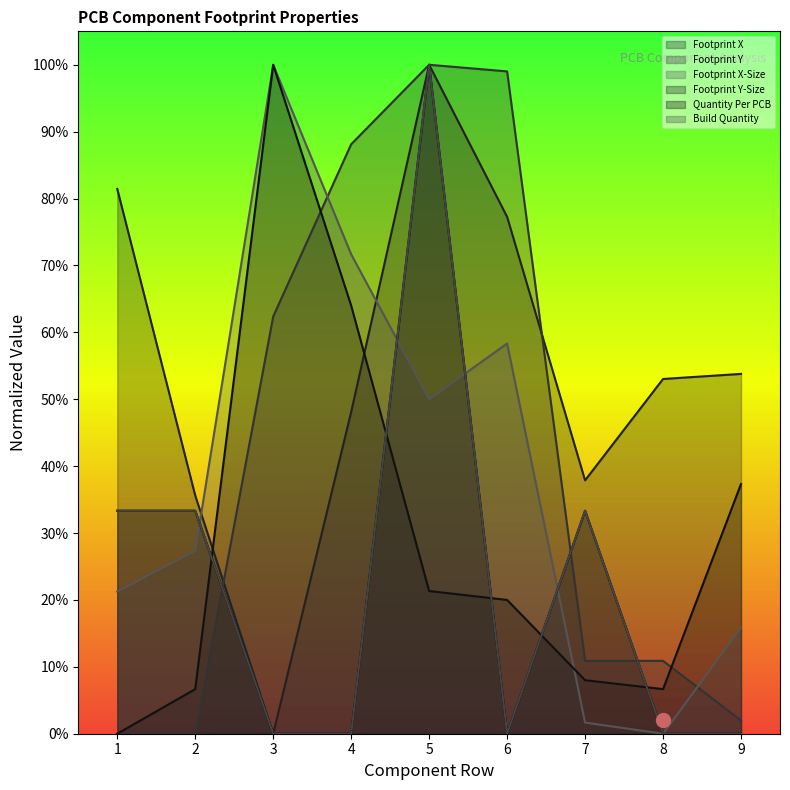

Which series changed the most between 7 and 8?

Quantity Per PCB